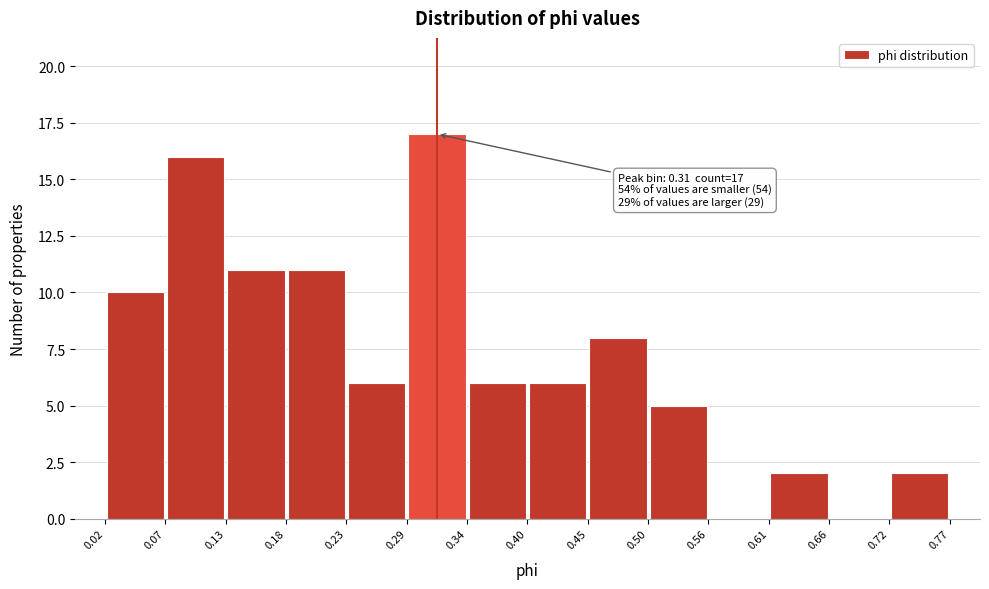

Over which range of the x-axis is the bar tallest?

0.29 to 0.34